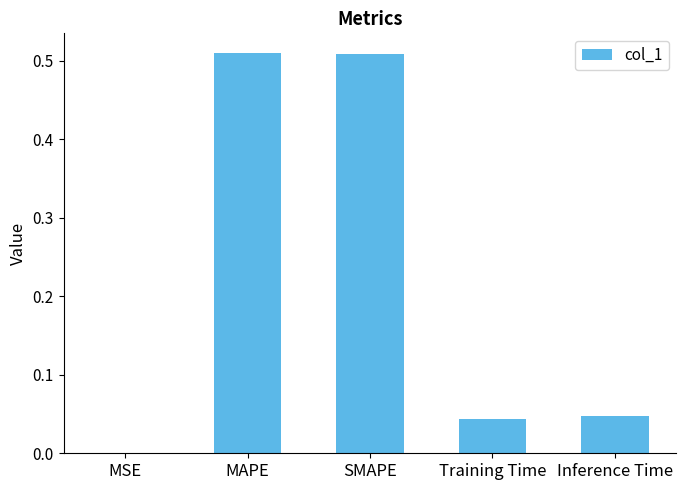

What is the sum of the values at MAPE and Inference Time?

0.6